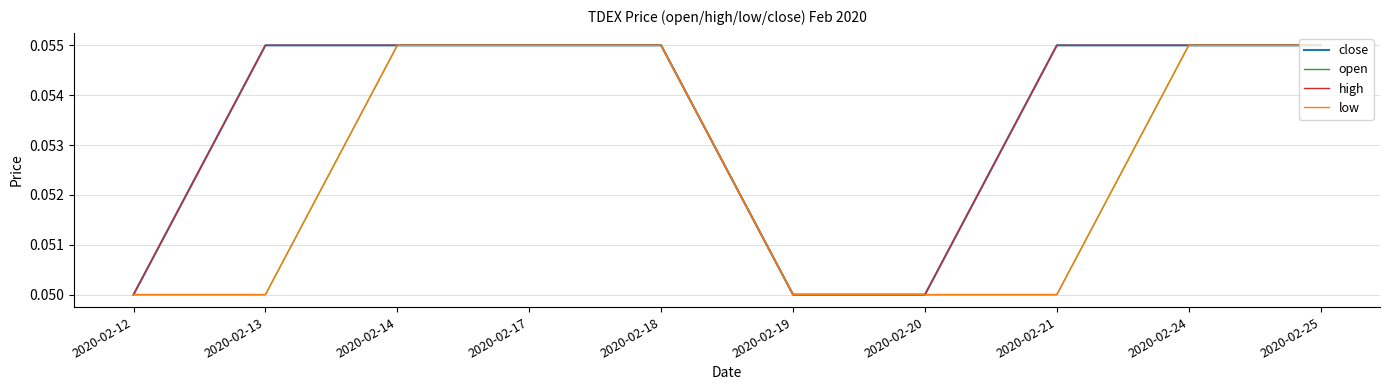

What are all the series names shown in the legend?

close, open, high, low